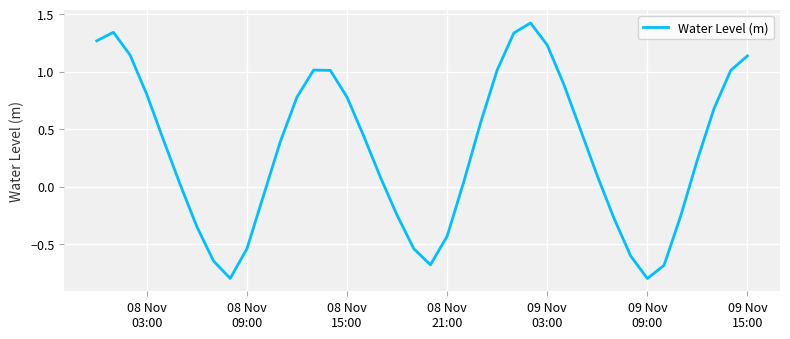

What is the smallest value displayed?

-0.8